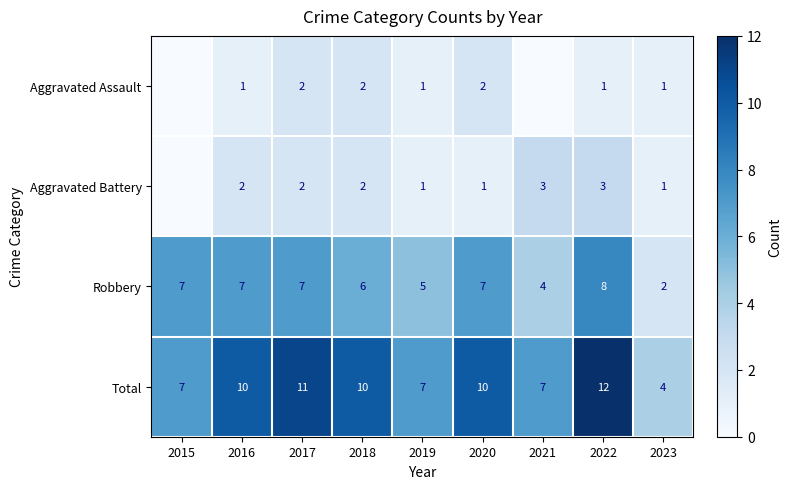

Between 2016 and 2015, which is larger?

2016